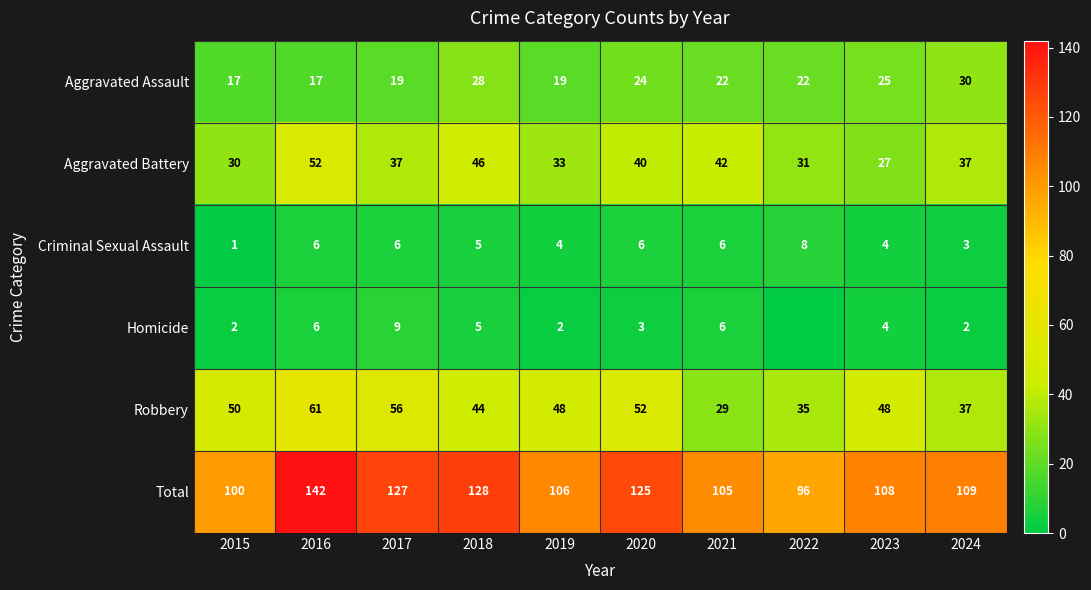

At which category does the chart reach its peak across all series?

2016